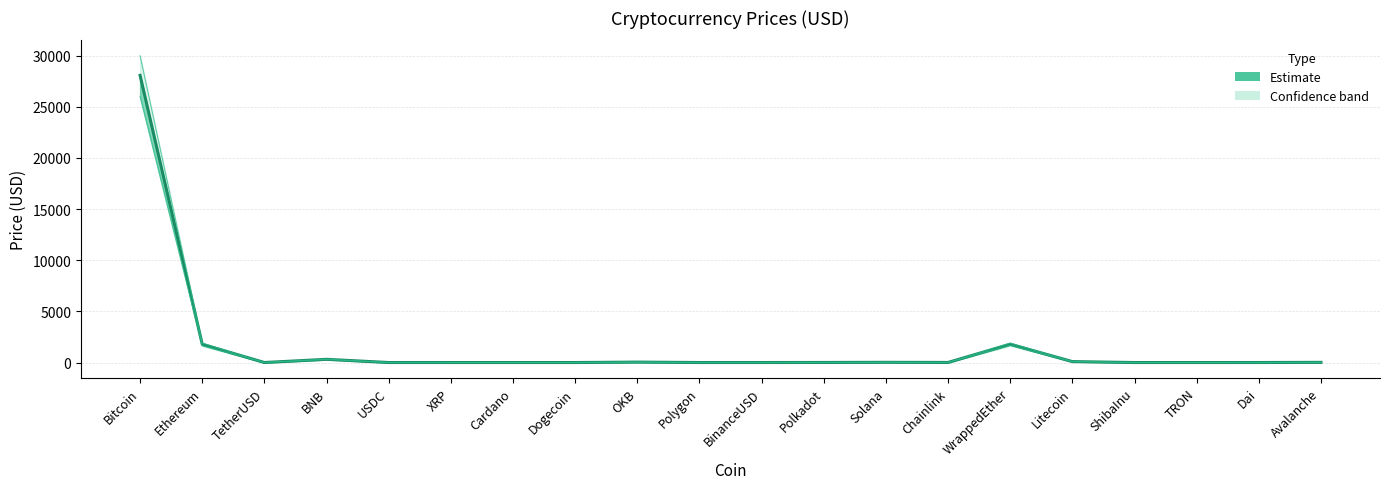

Reading left to right, list all the values displayed in this chart.

28077.5	1788.6	1.0	313.6	1.0	0.5	0.4	0.1	41.4	1.1	1.0	6.2	20.4	7.3	1792.2	91.3	0.0	0.1	1.0	17.2